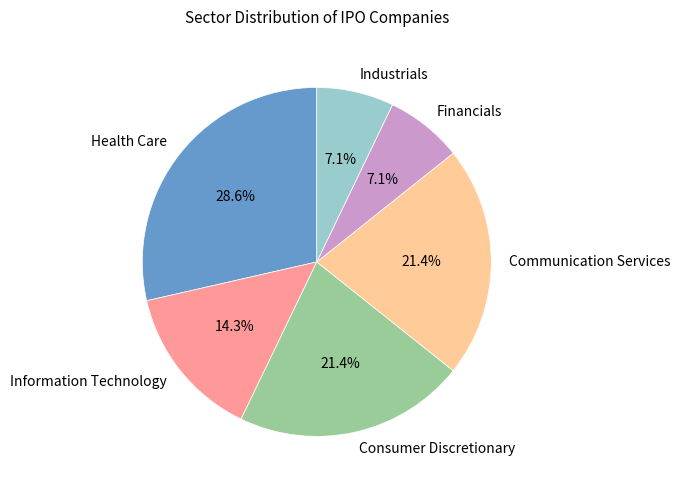

How many slices are in this pie chart?

6